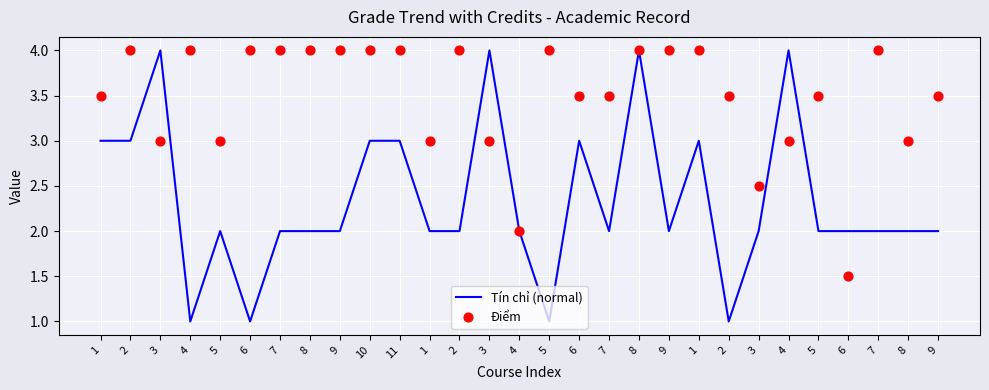

What is the total value across all series at 7?

6.0